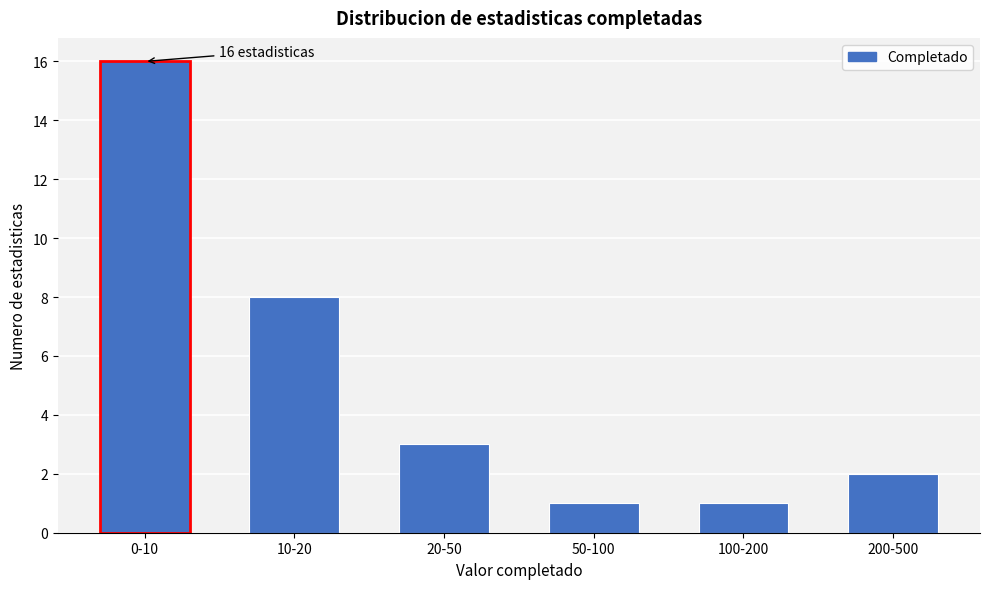

Reading left to right, list all the values displayed in this chart.

16	8	3	1	1	2